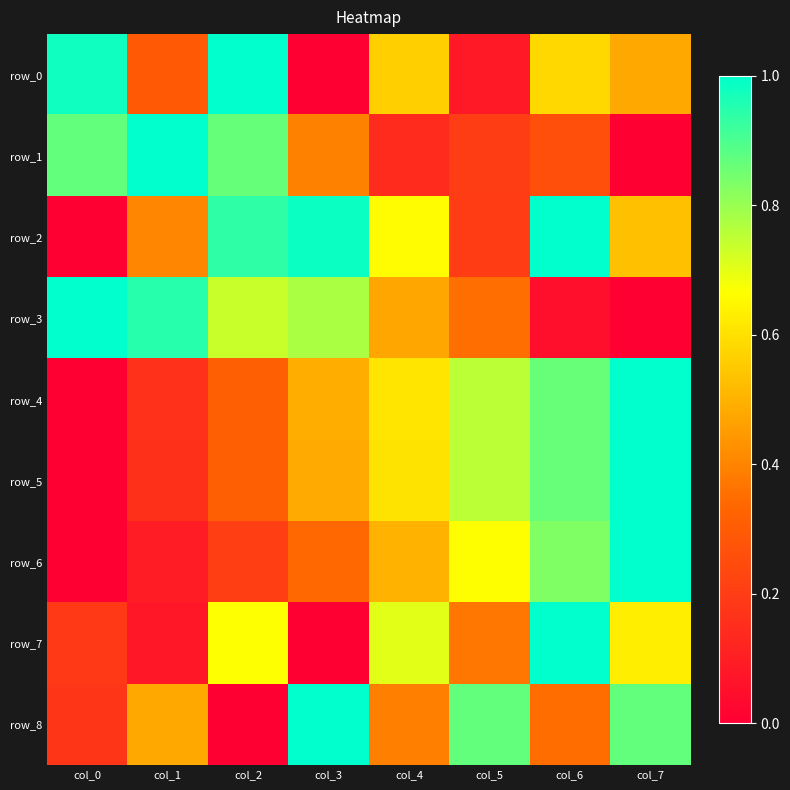

At col_4, list the series in order from largest to smallest.

row_7, row_2, row_4, row_5, row_0, row_6, row_3, row_8, row_1